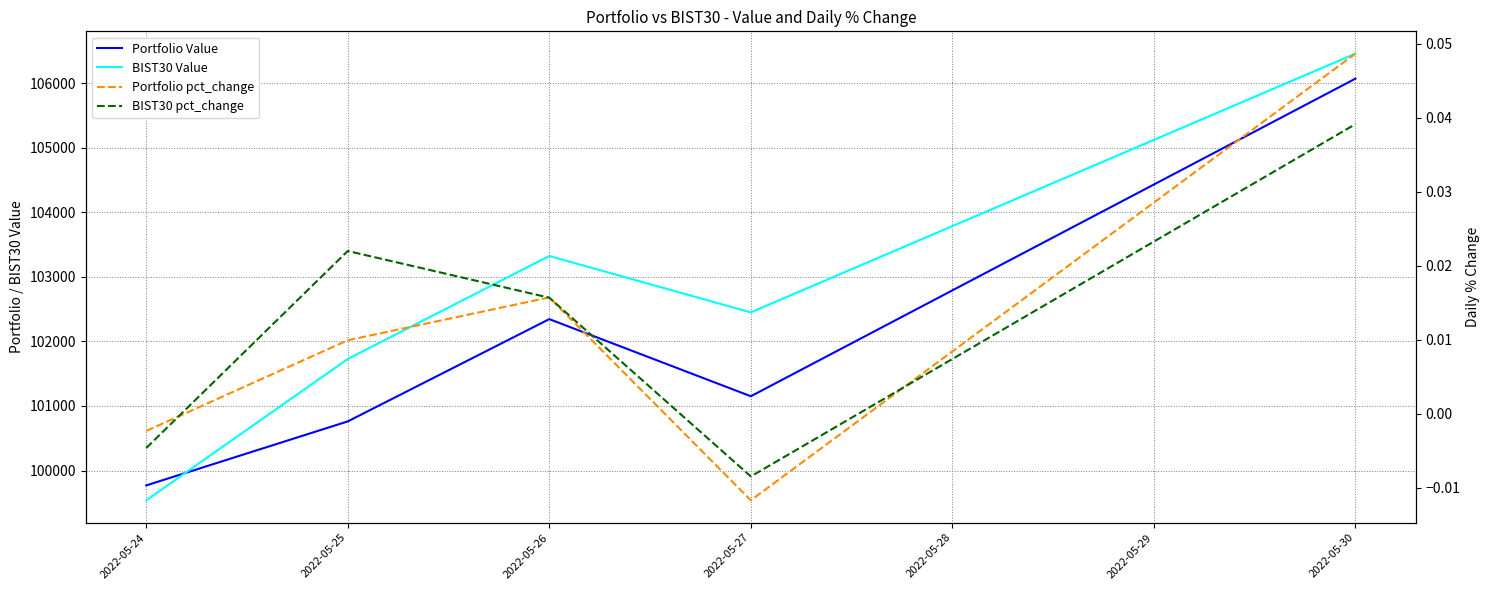

How many lines are shown in the chart?

4